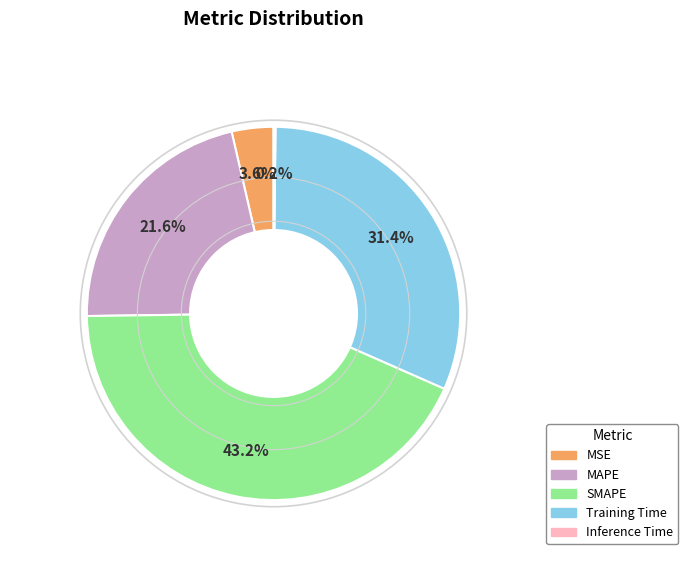

Which has a higher value, MSE or MAPE?

MAPE